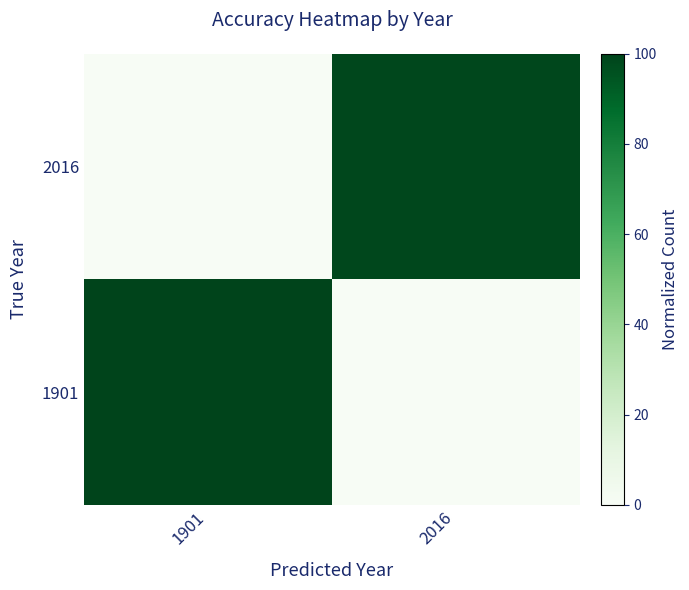

Which series changed the most between 1901 and 2016?

1901